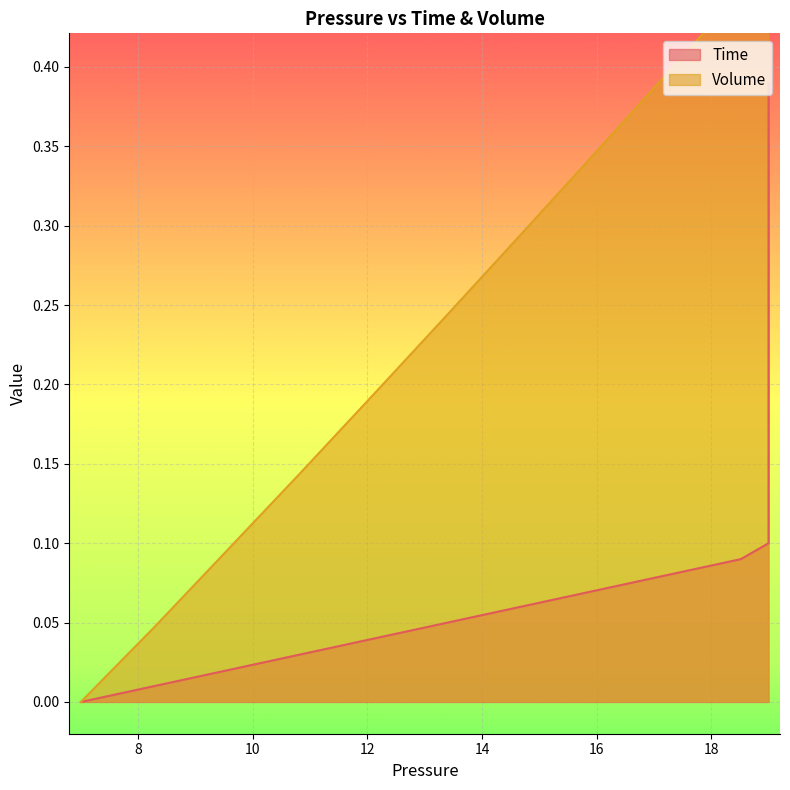

What is the greatest value displayed?

0.8